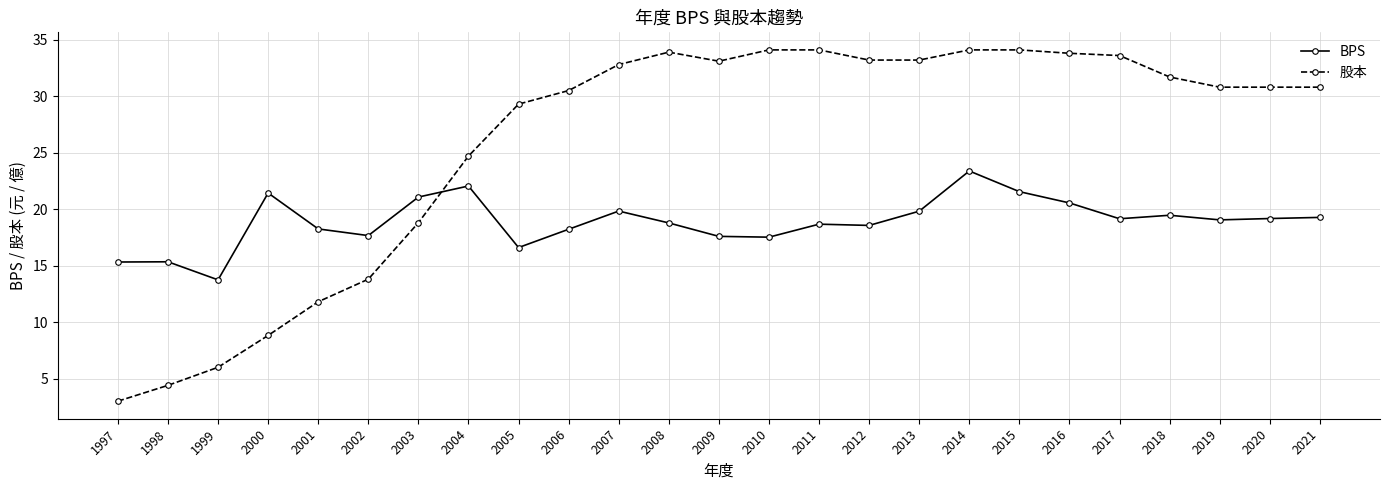

At which category does 股本 reach its first local valley?

2009